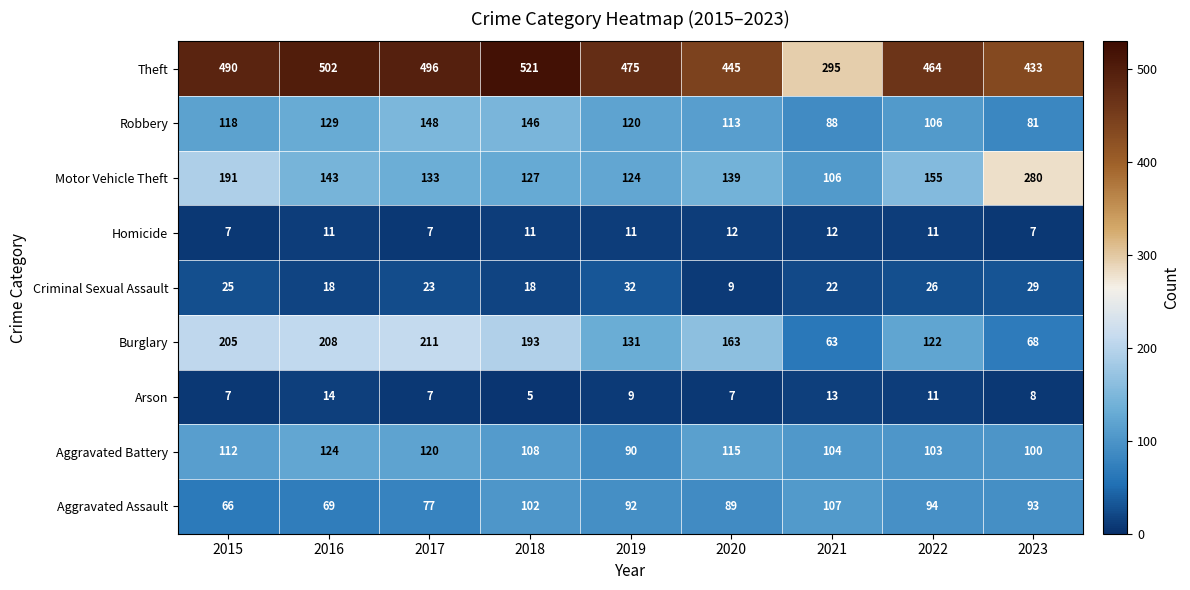

The Robbery series shows 131 at 2023. True or false?

False